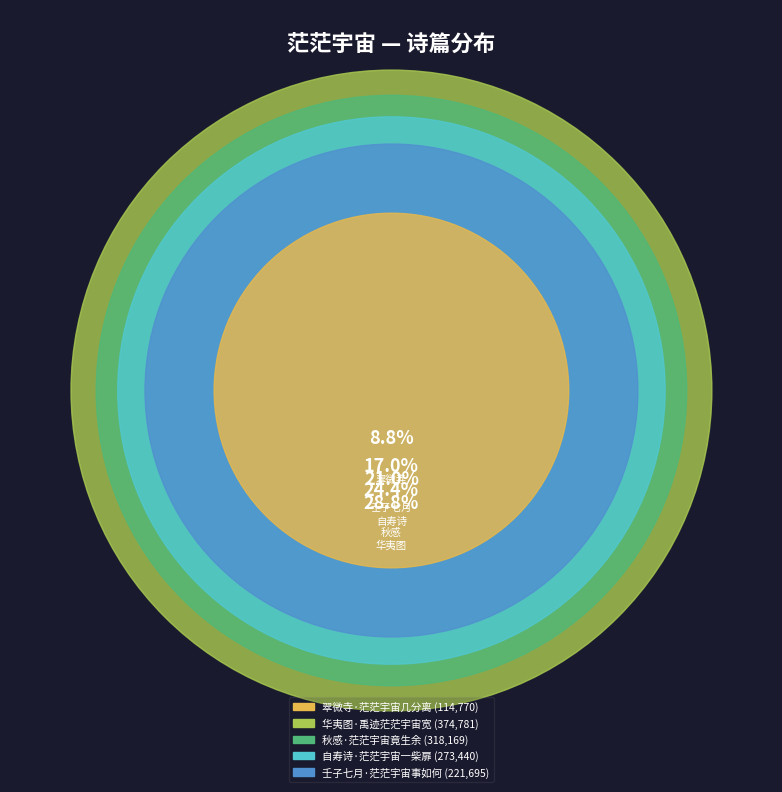

Is the sum of 壬子七月·茫茫宇宙事如何 and 翠微寺·茫茫宇宙几分离 greater than half?

No